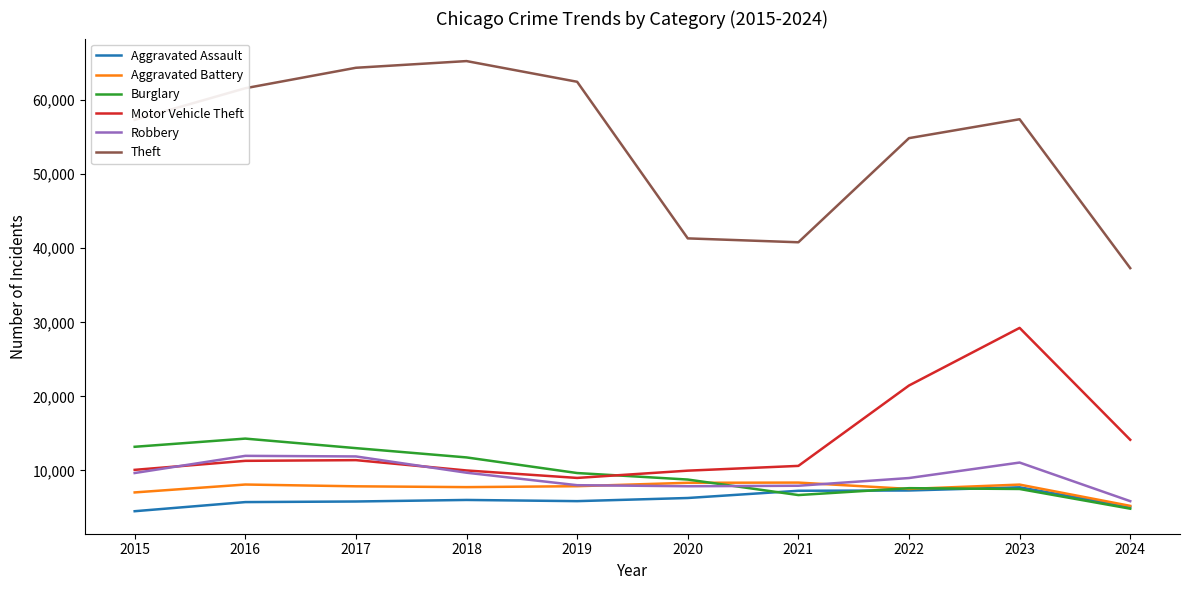

What is the spread (max minus min) of values at 2023?

49950